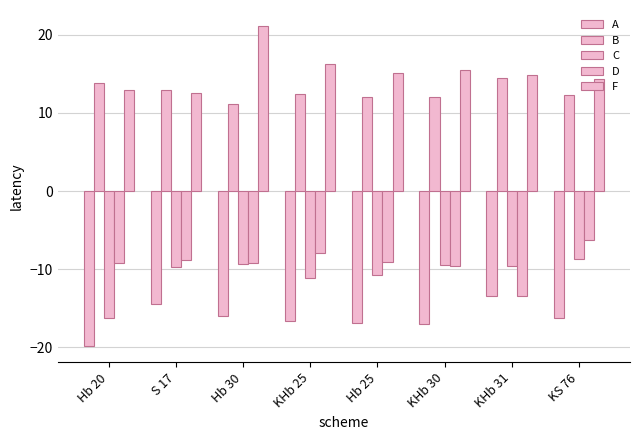

How many series are shown in this chart?

5